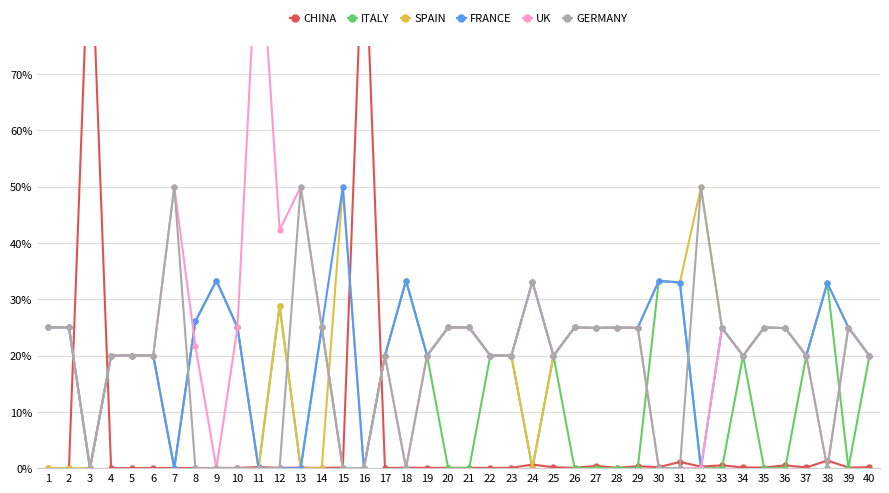

List the labels in order of UK value, smallest first.

3, 9, 15, 16, 18, 30, 31, 32, 38, 40, 25, 37, 34, 23, 19, 22, 17, 6, 5, 4, 8, 33, 36, 27, 29, 35, 39, 28, 26, 21, 20, 14, 10, 2, 1, 24, 12, 13, 7, 11